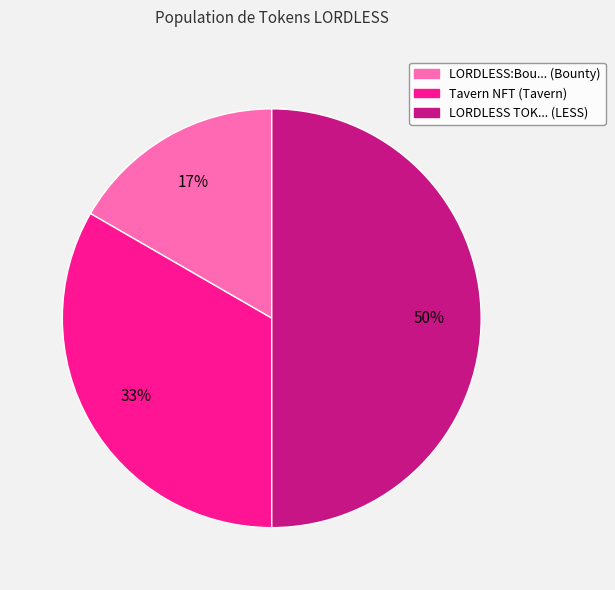

To the nearest percent, what is the combined percentage of Tavern NFT (Tavern) and LORDLESS TOK... (LESS)?

83%